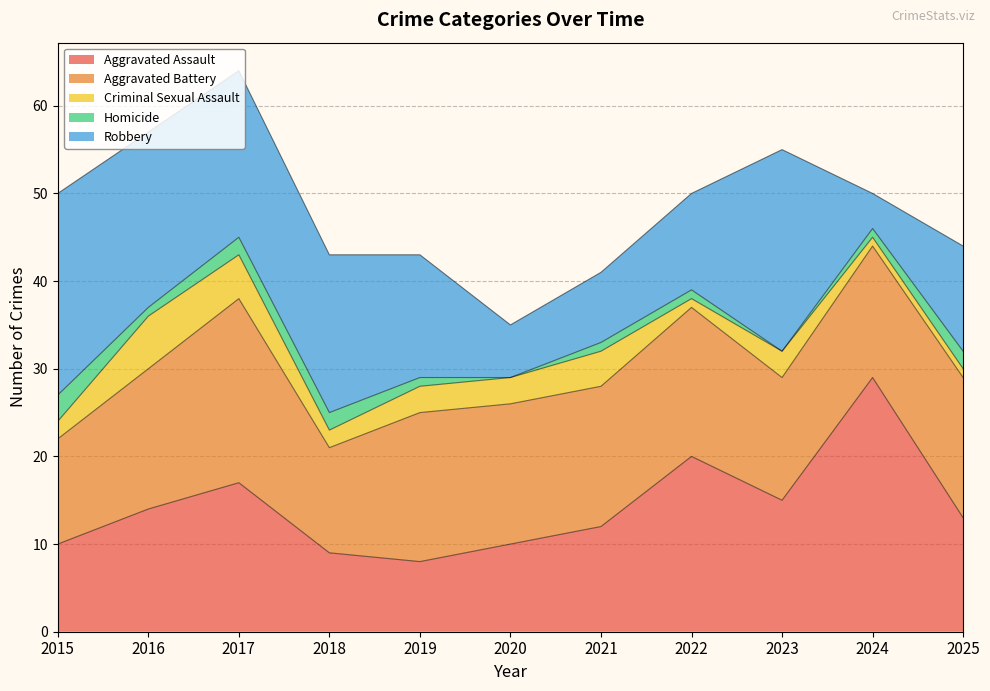

Reading left to right, extract all data points from this chart.

Aggravated Assault: 2015=10	2016=14	2017=17	2018=9	2019=8	2020=10	2021=12	2022=20	2023=15	2024=29	2025=13
Aggravated Battery: 2015=12	2016=16	2017=21	2018=12	2019=17	2020=16	2021=16	2022=17	2023=14	2024=15	2025=16
Criminal Sexual Assault: 2015=2	2016=6	2017=5	2018=2	2019=3	2020=3	2021=4	2022=1	2023=3	2024=1	2025=1
Homicide: 2015=3	2016=1	2017=2	2018=2	2019=1	2020=0	2021=1	2022=1	2023=0	2024=1	2025=2
Robbery: 2015=23	2016=20	2017=19	2018=18	2019=14	2020=6	2021=8	2022=11	2023=23	2024=4	2025=12